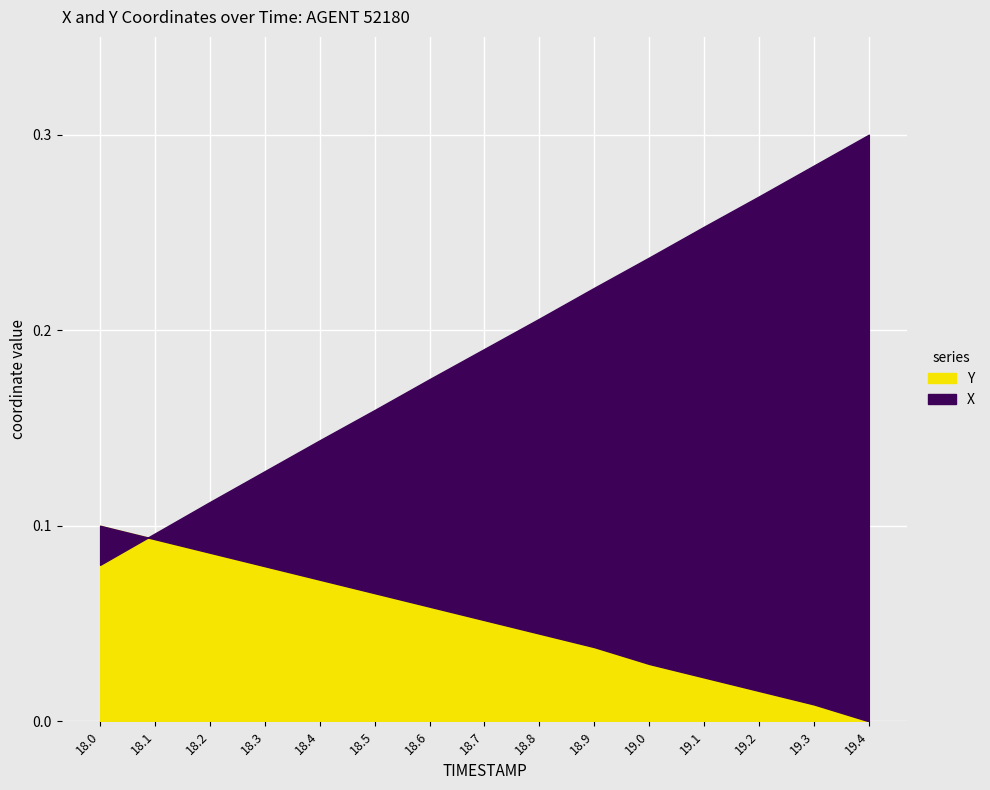

What is the approximate value of X at 18.1?

0.1